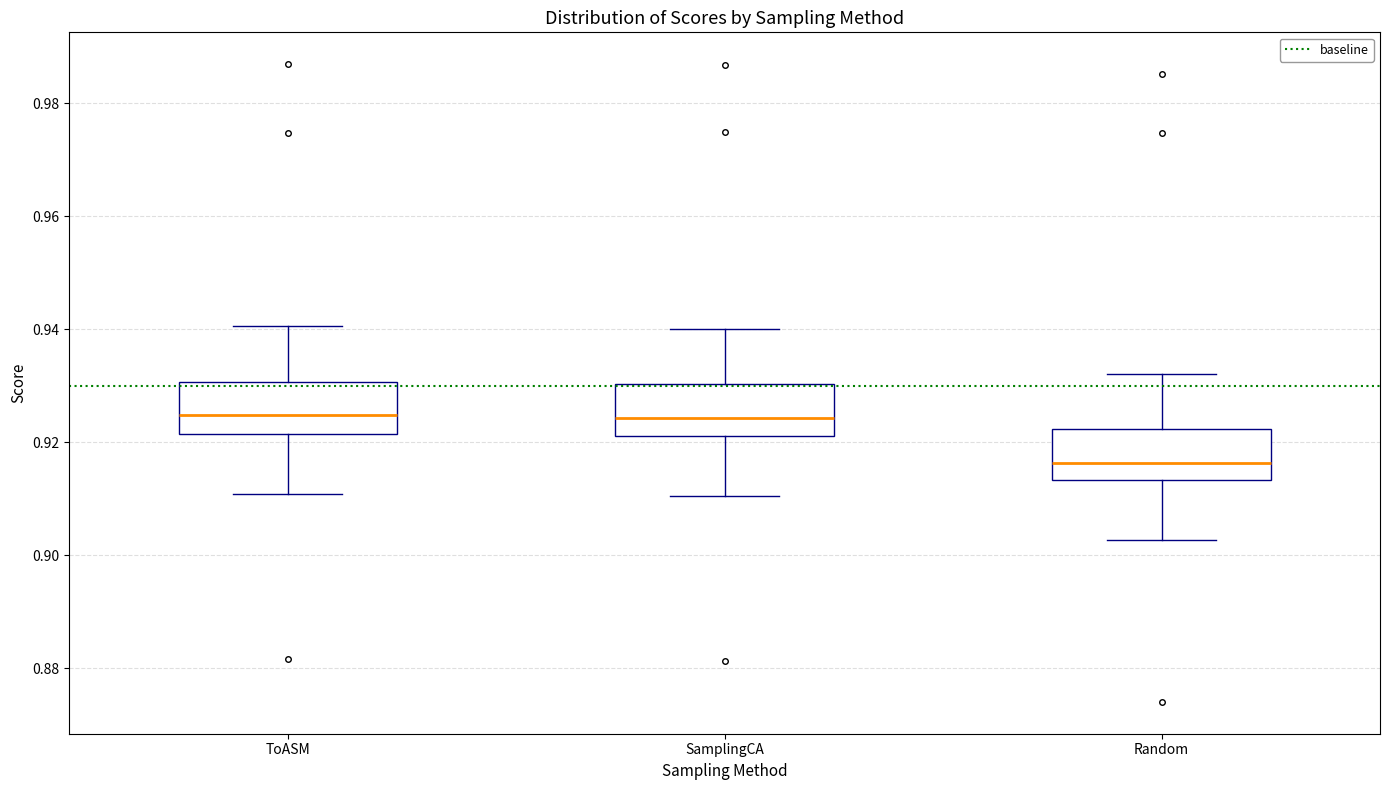

Which box has the lowest median line?

Random